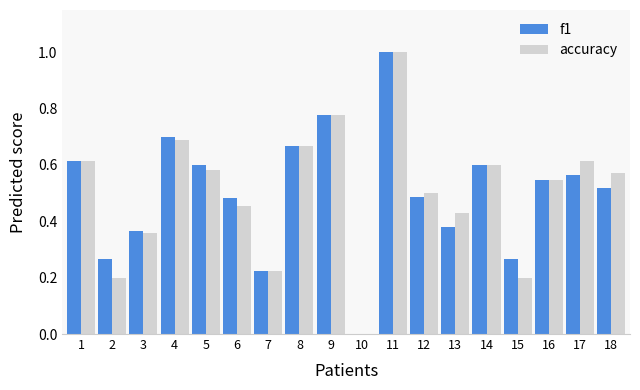

What are all the series names shown in the legend?

f1, accuracy